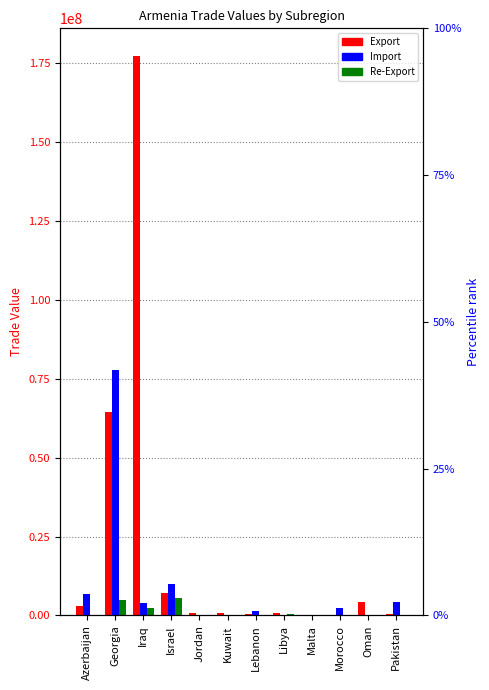

Which series has the widest spread of values?

Export